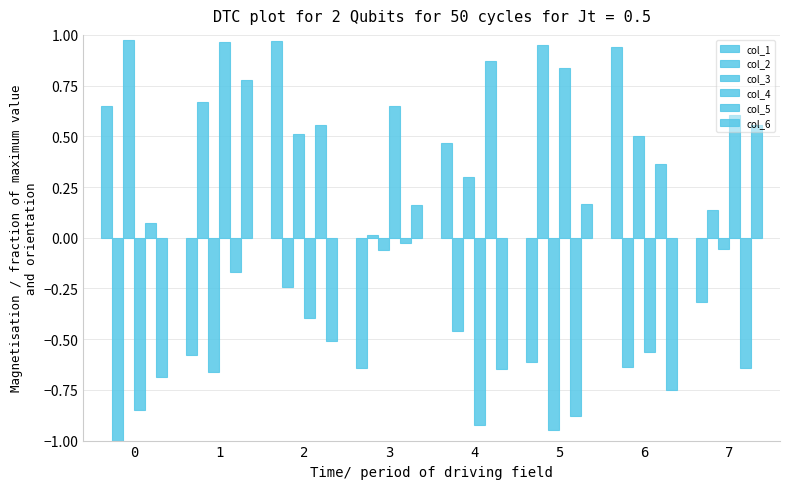

Are the bars horizontal?

No